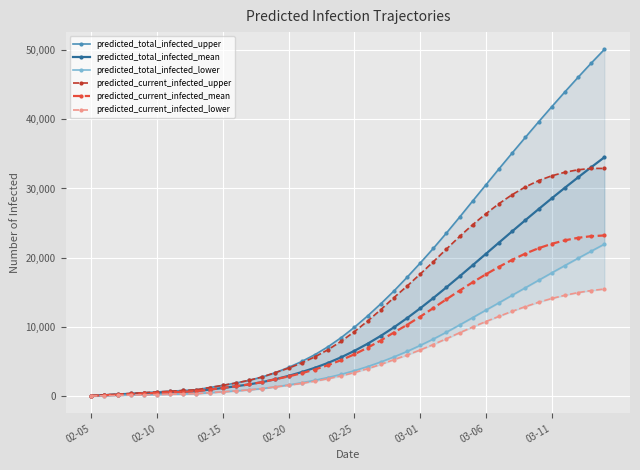

True or false: predicted_current_infected_mean has more than 2 interior local peaks.

False